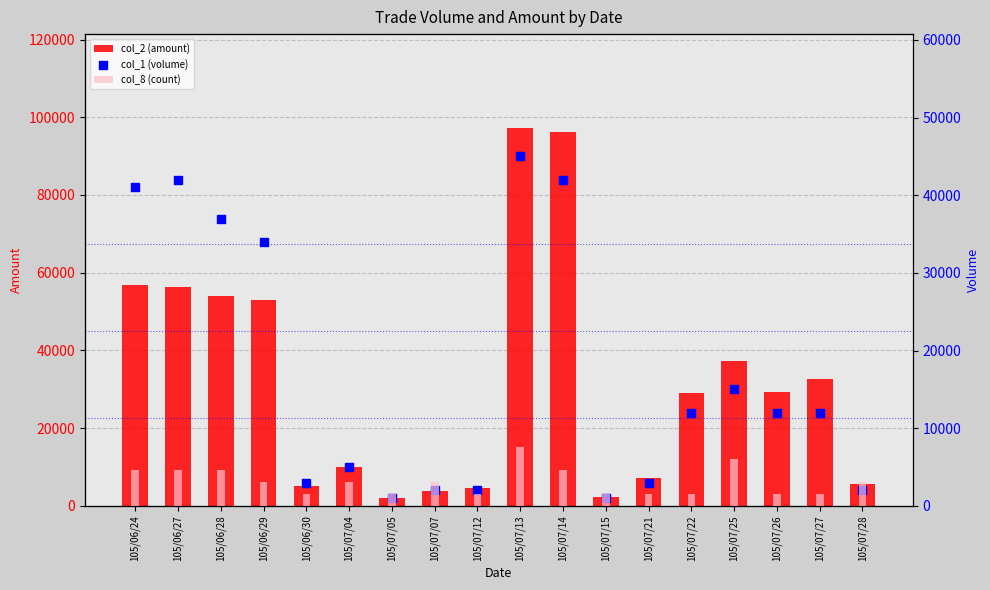

Is the value of col_1 (volume) at 105/07/26 greater than the value of col_2 (amount) at 105/07/12?

Yes